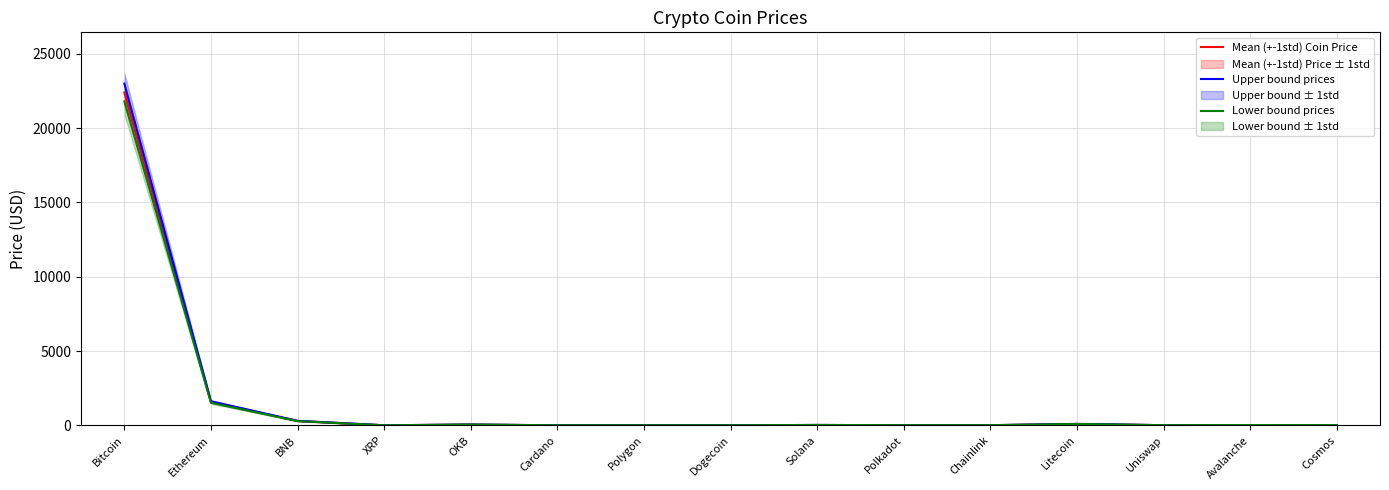

Reading left to right, list all the values displayed in this chart.

Mean (+-1std) Coin Price: 22403.3	1568.6	290.9	0.4	49.1	0.3	1.2	0.1	21.6	6.1	6.9	90.3	6.3	16.6	12.0
Upper bound prices: 23000.0	1620.0	300.0	0.4	51.0	0.4	1.2	0.1	22.5	6.3	7.2	93.5	6.5	17.2	12.5
Lower bound prices: 21800.0	1515.0	281.0	0.4	47.2	0.3	1.1	0.1	20.7	5.8	6.7	87.0	6.0	15.9	11.6